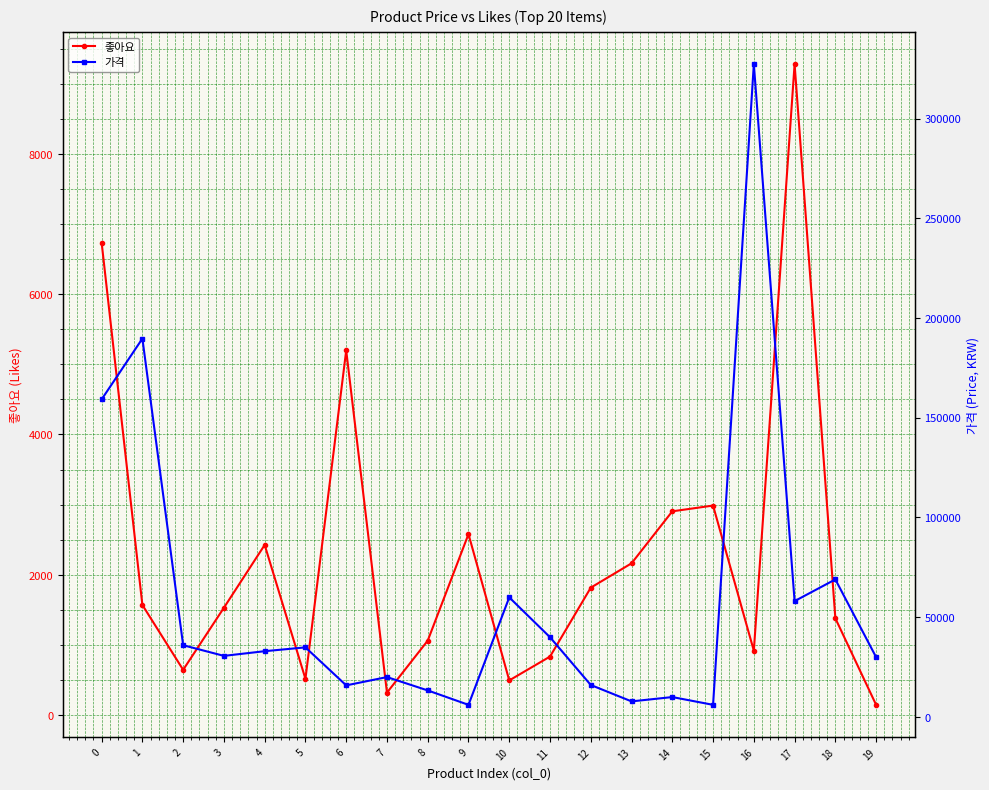

What is the spread (max minus min) of values at 2?

35254